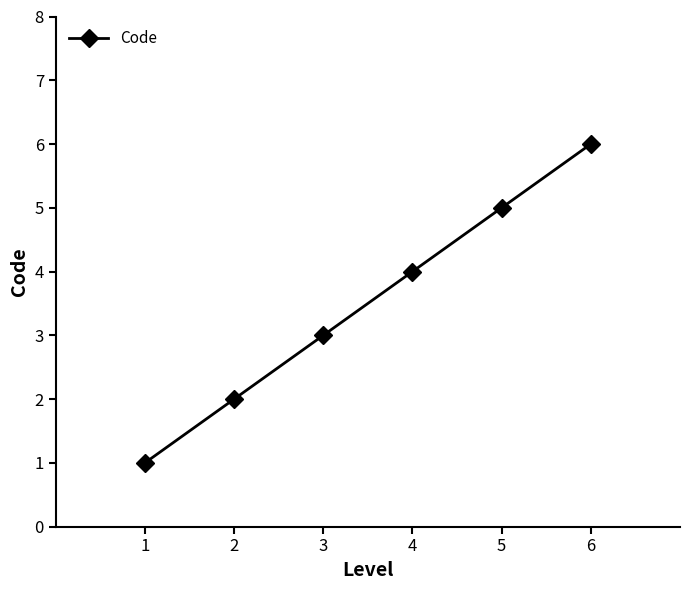

Count the values in the range 2 to 5.

4